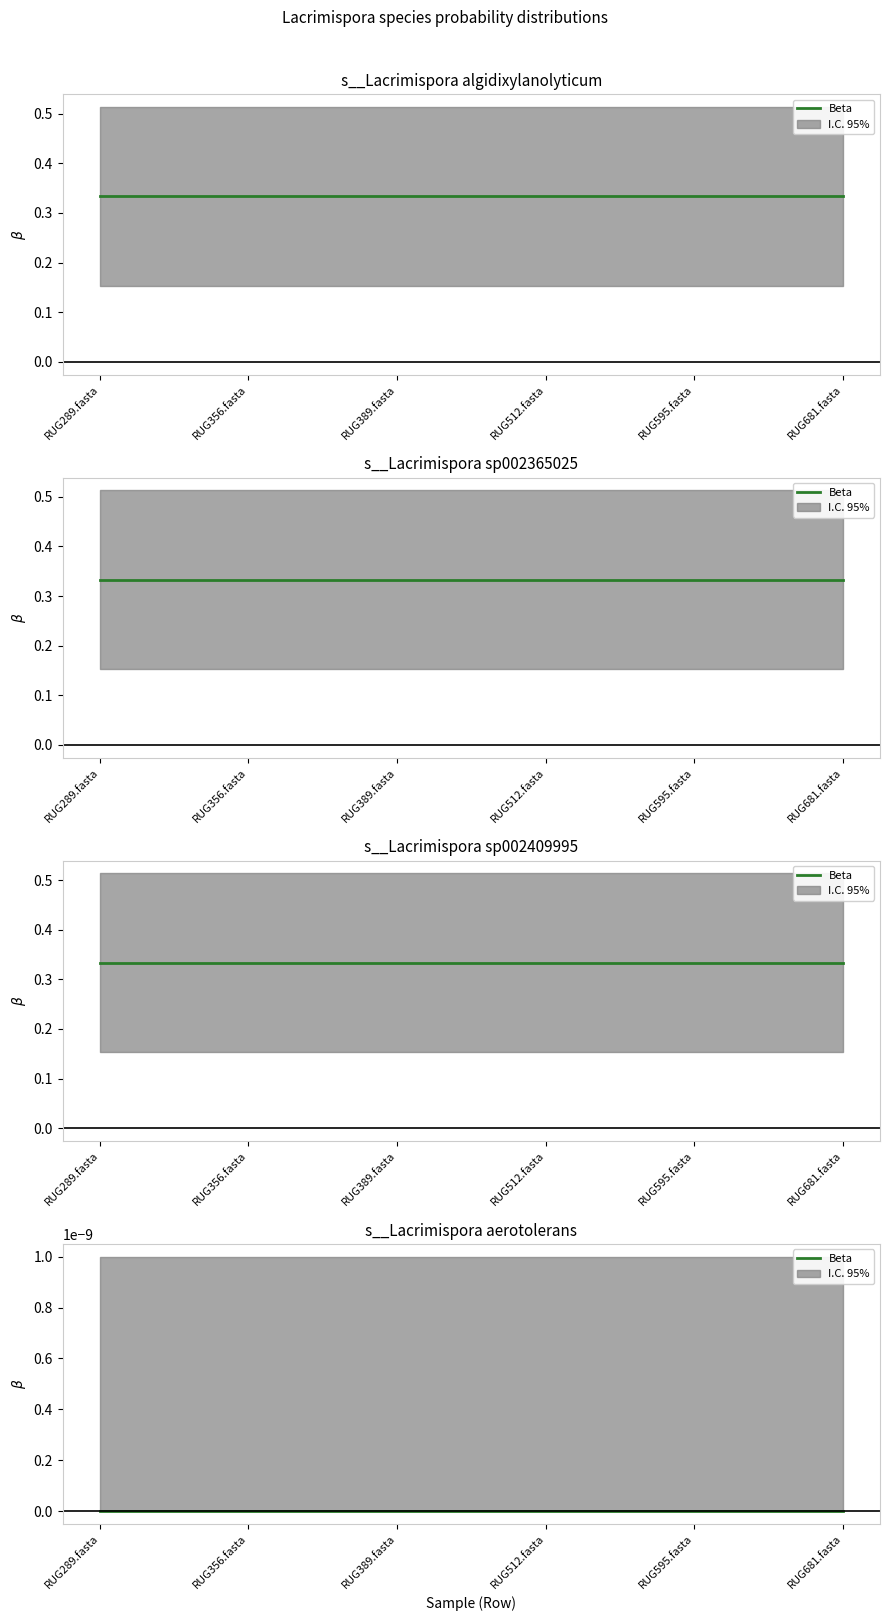

True or false: s__Lacrimispora sp002365025 and s__Lacrimispora aerotolerans cross at least once.

False